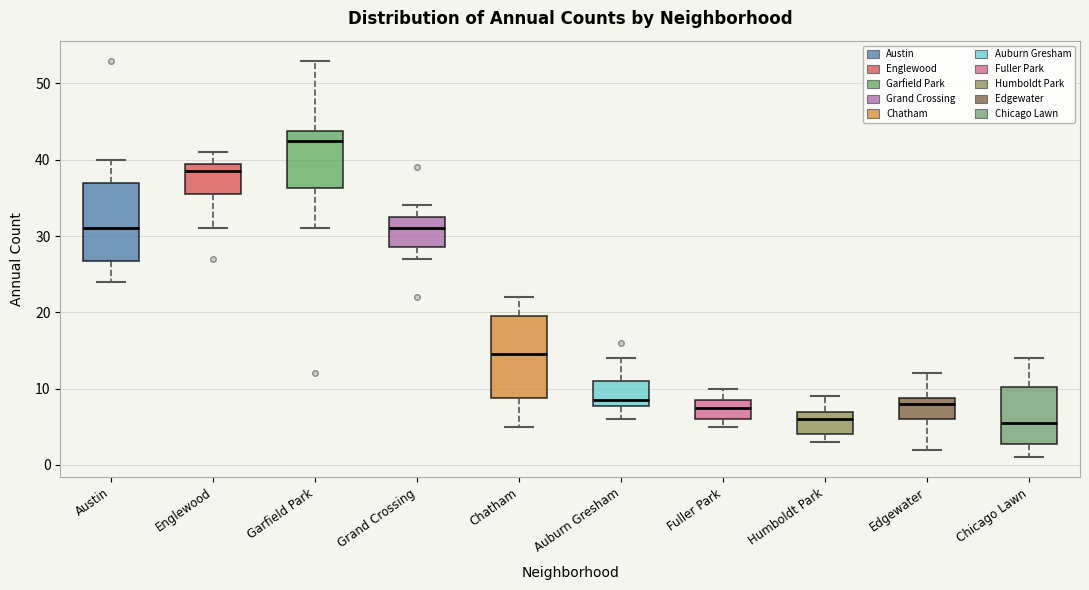

Reading left to right, read every box against the y-axis: the position of its median line, the range the box covers, and the ends of its whiskers. The values are not printed on the chart, so give them approximately, as read against the axis.

Austin: median 31, box 27 to 37, whiskers 24 to 40
Englewood: median 39, box 36 to 40, whiskers 31 to 41
Garfield Park: median 43, box 36 to 44, whiskers 31 to 53
Grand Crossing: median 31, box 29 to 33, whiskers 27 to 34
Chatham: median 15, box 9 to 20, whiskers 5 to 22
Auburn Gresham: median 9, box 8 to 11, whiskers 6 to 14
Fuller Park: median 8, box 6 to 9, whiskers 5 to 10
Humboldt Park: median 6, box 4 to 7, whiskers 3 to 9
Edgewater: median 8, box 6 to 9, whiskers 2 to 12
Chicago Lawn: median 6, box 3 to 10, whiskers 1 to 14